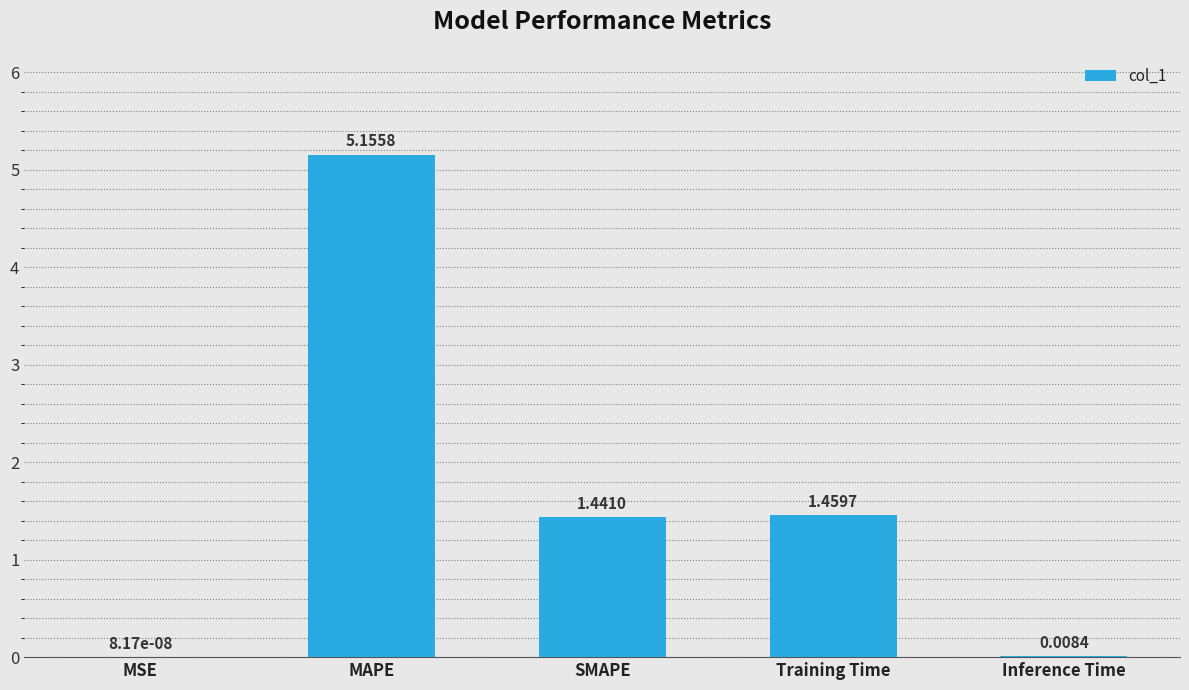

What is the change in value from SMAPE to Inference Time?

-1.4